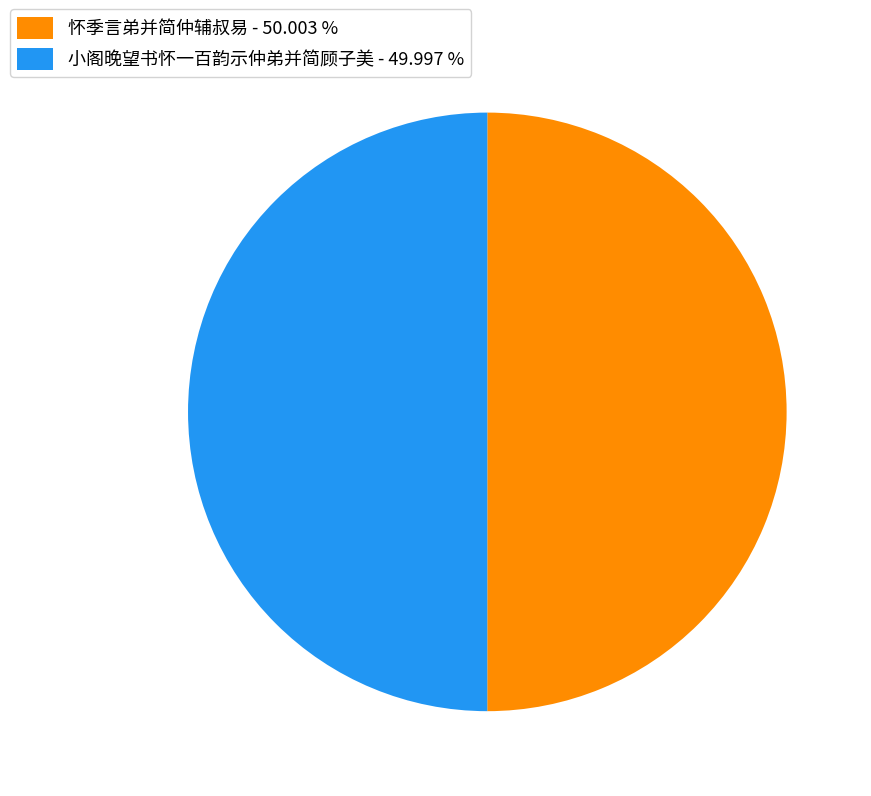

Approximately how many times larger is the value at 小阁晚望书怀一百韵示仲弟并简顾子美 - 49.997 % compared to 怀季言弟并简仲辅叔易 - 50.003 %?

1.0